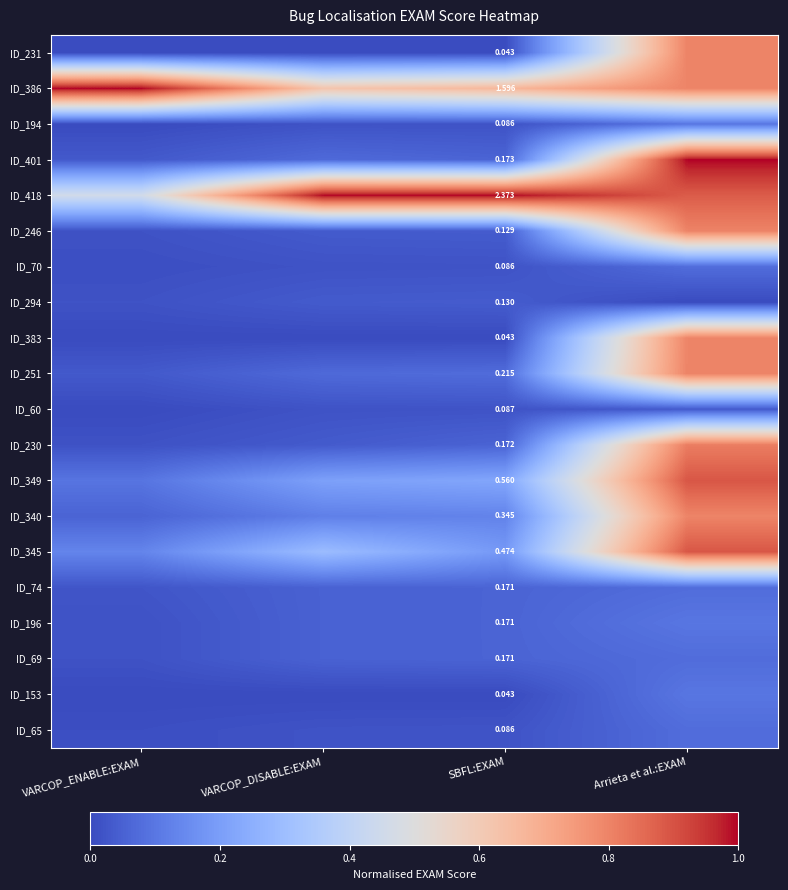

Is the value of ID_418 at Arrieta et al.:EXAM greater than the value of ID_401 at SBFL:EXAM?

Yes